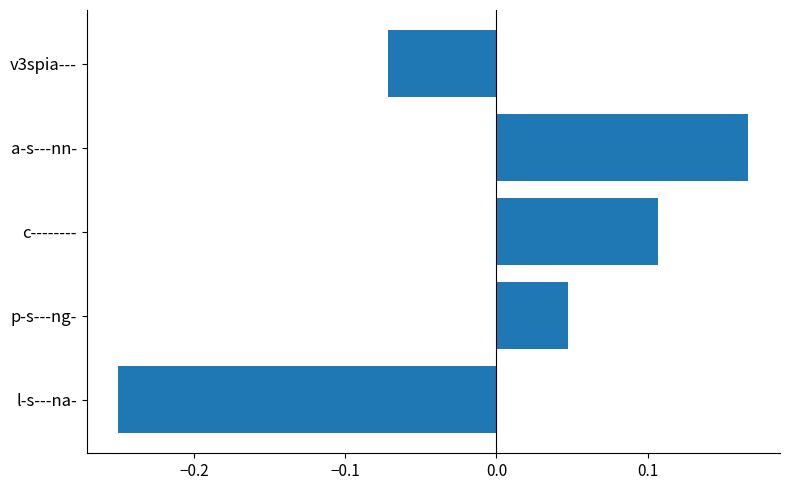

What is the difference between the second highest and minimum values?

0.4